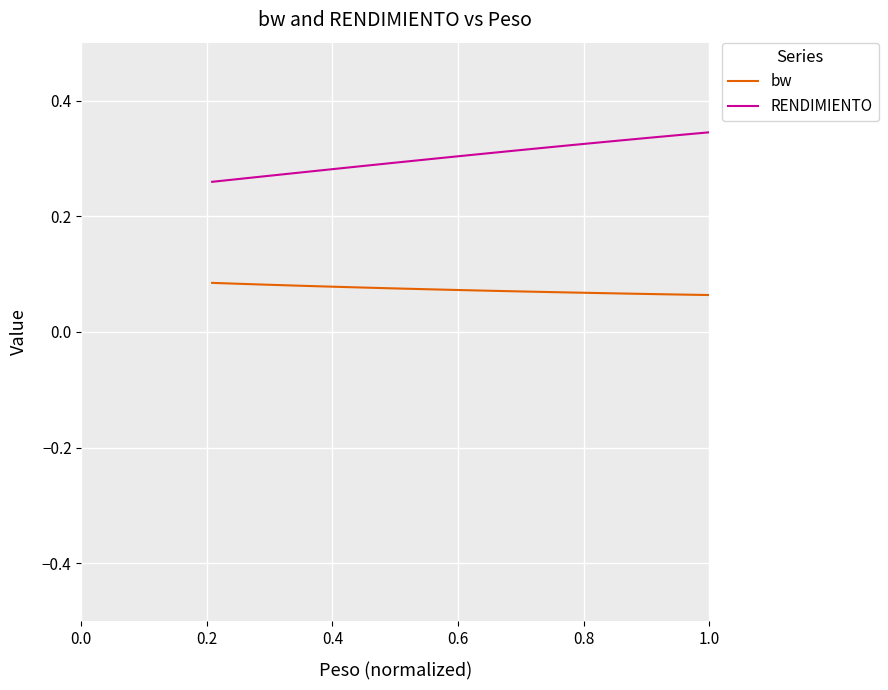

True or false: bw and RENDIMIENTO cross at least once.

False